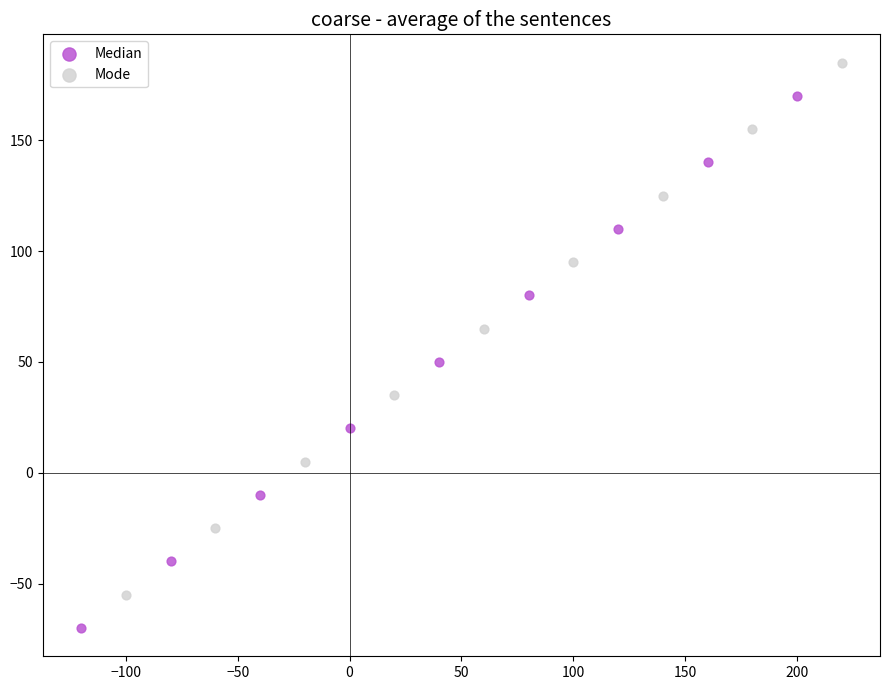

What are all the series names shown in the legend?

Median, Mode